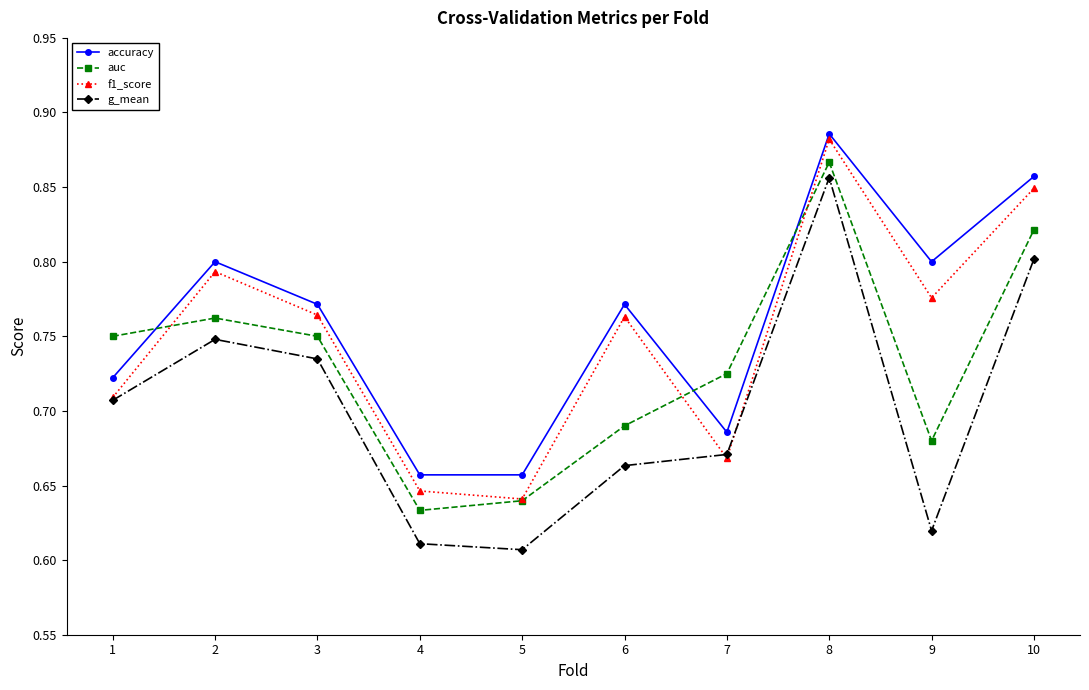

The value of g_mean at 10 is 0.8. True or false?

True